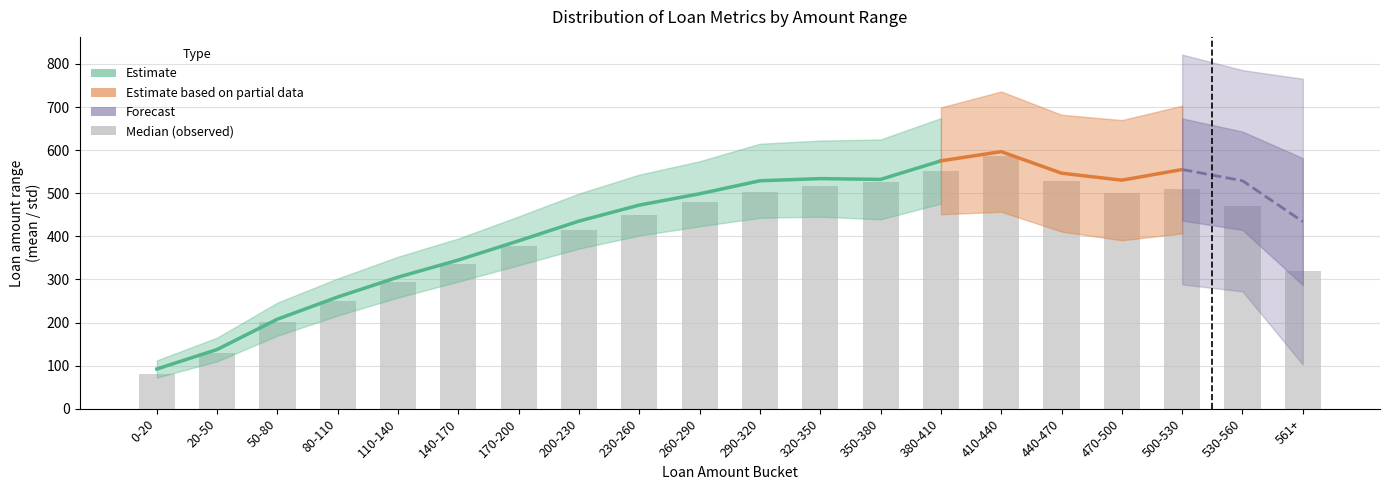

What is the difference between the second highest and minimum values in the mean series?

482.9